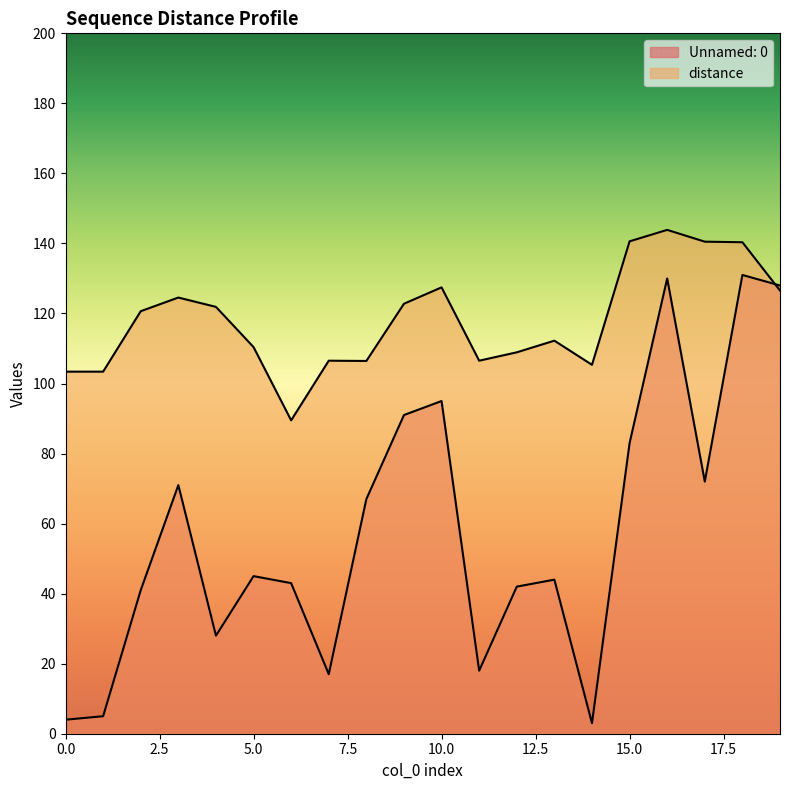

What is the difference between the maximum and minimum values in the Unnamed: 0 series?

128.0